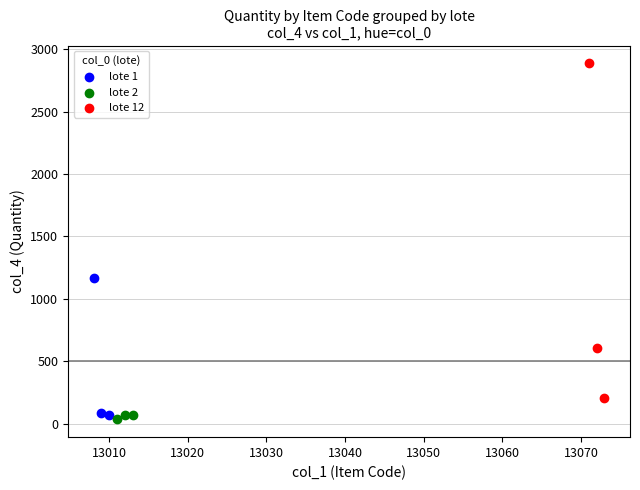

Which series contains the highest Y value?

lote 12